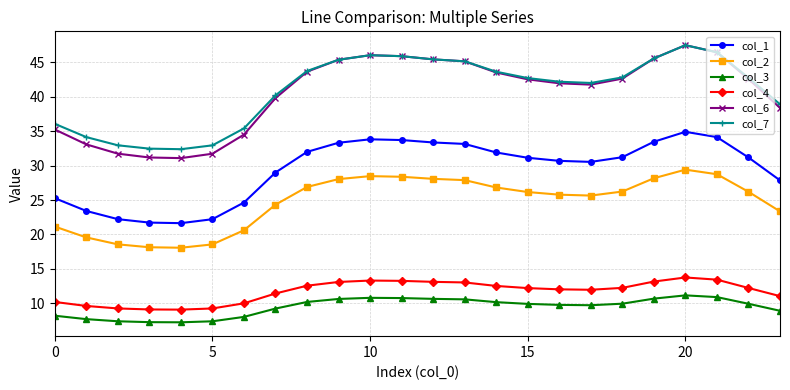

Count the number of categories in the chart.

24